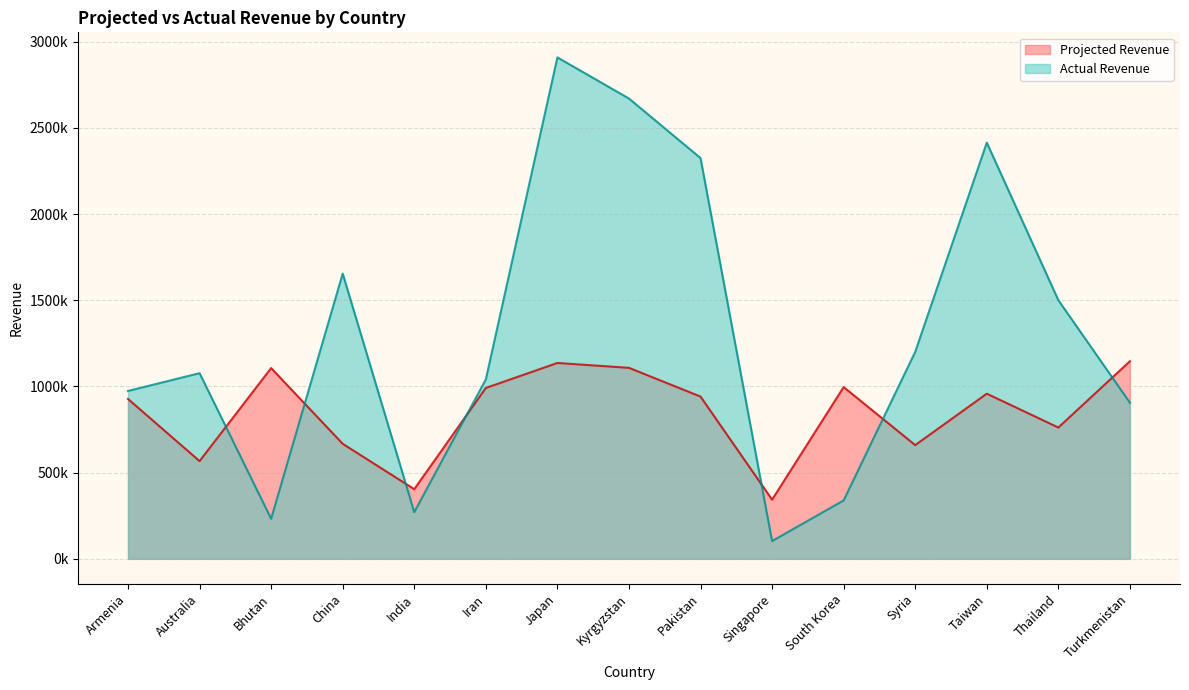

What is the difference between the second highest and minimum values in the Projected Revenue series?

792810